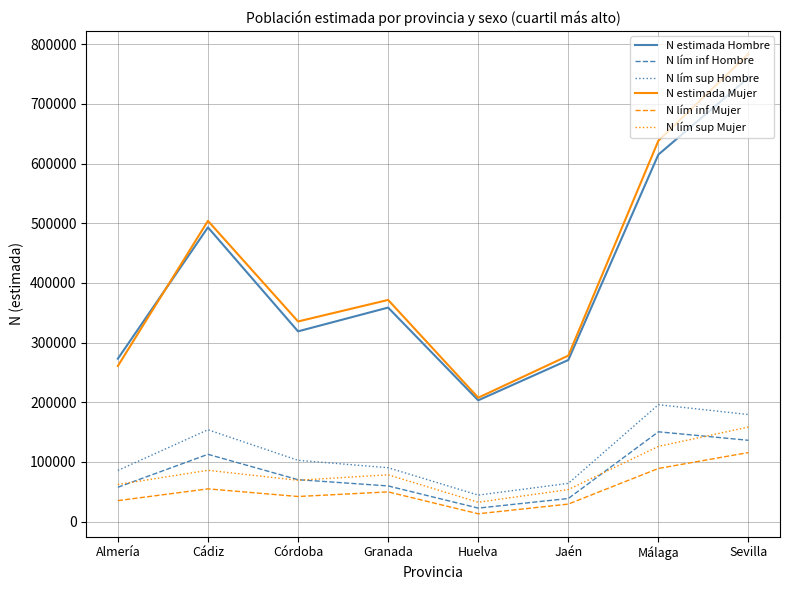

What is the difference between the second highest and second lowest values in the N lím inf Hombre series?

97525